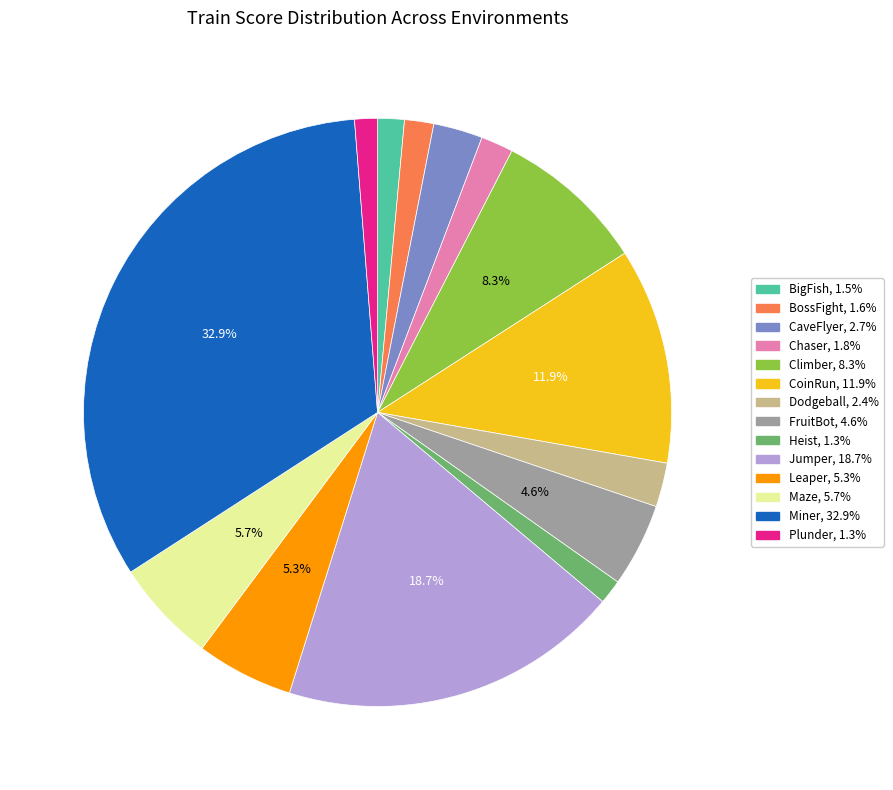

To the nearest percent, what is the difference between the largest and smallest slice percentages?

32%